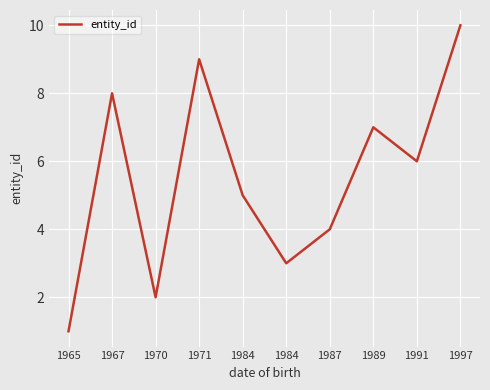

Rank the categories by value from lowest to highest.

1965, 1970, 1984, 1987, 1984, 1991, 1989, 1967, 1971, 1997